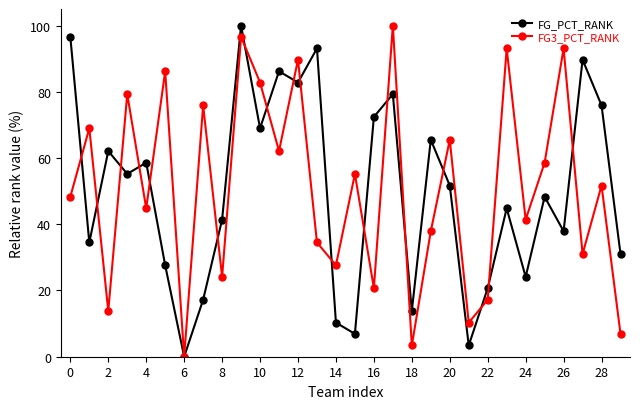

What is the value of the FG3_PCT_RANK point at the 1st from the left?

48.3